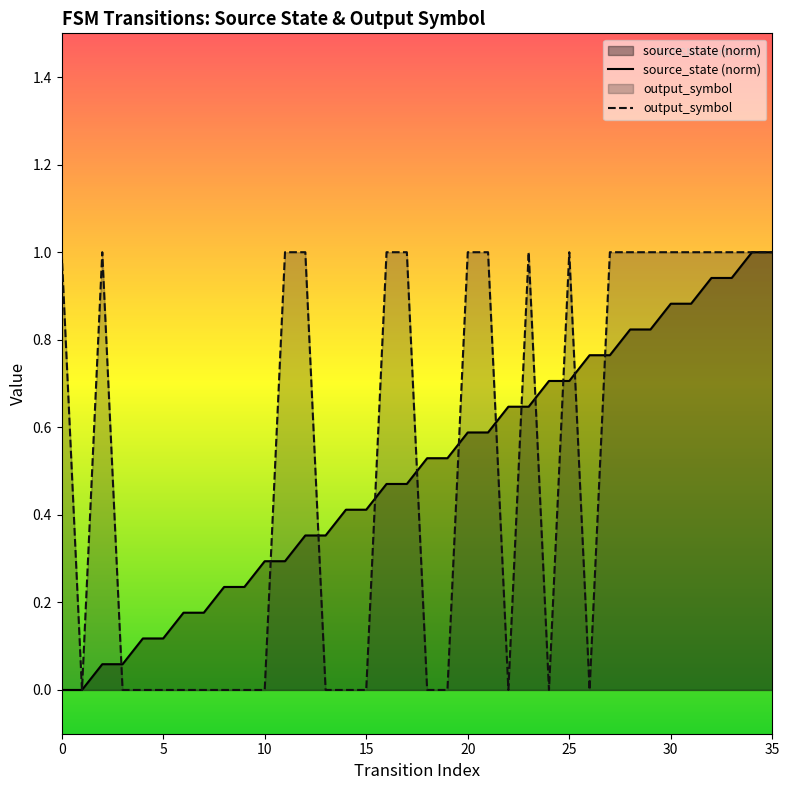

What is the average value of the source_state series?

0.5